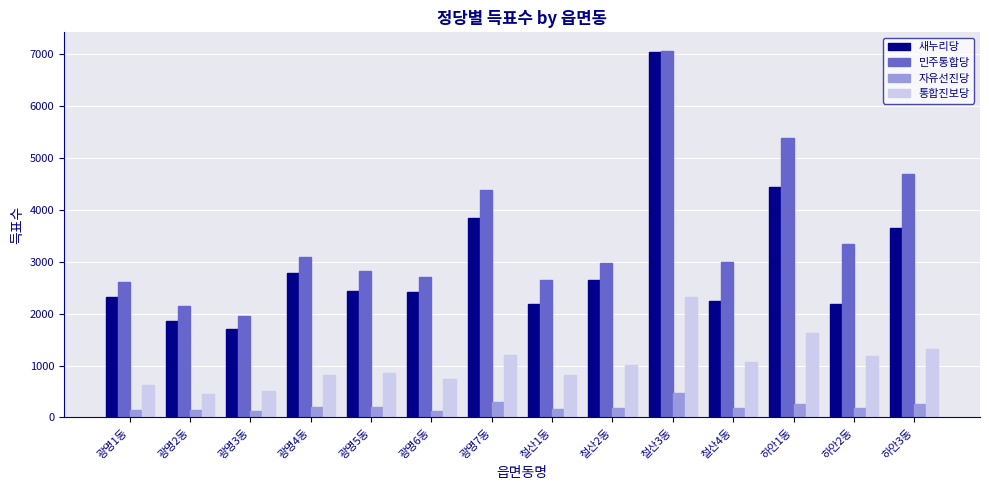

What is the maximum value shown in the chart?

7062